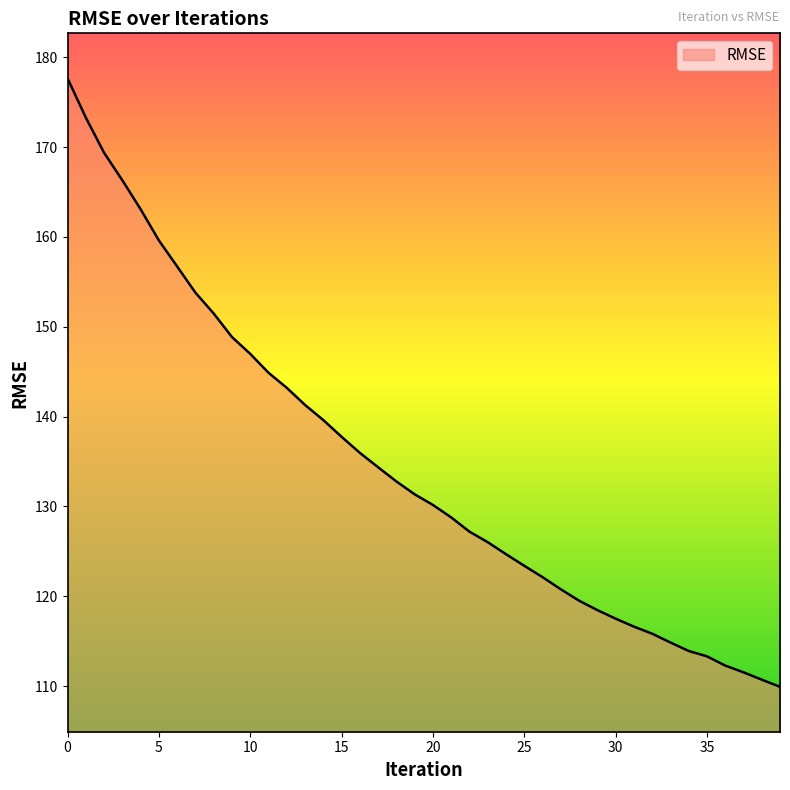

What is the difference between the maximum and minimum values?

67.8